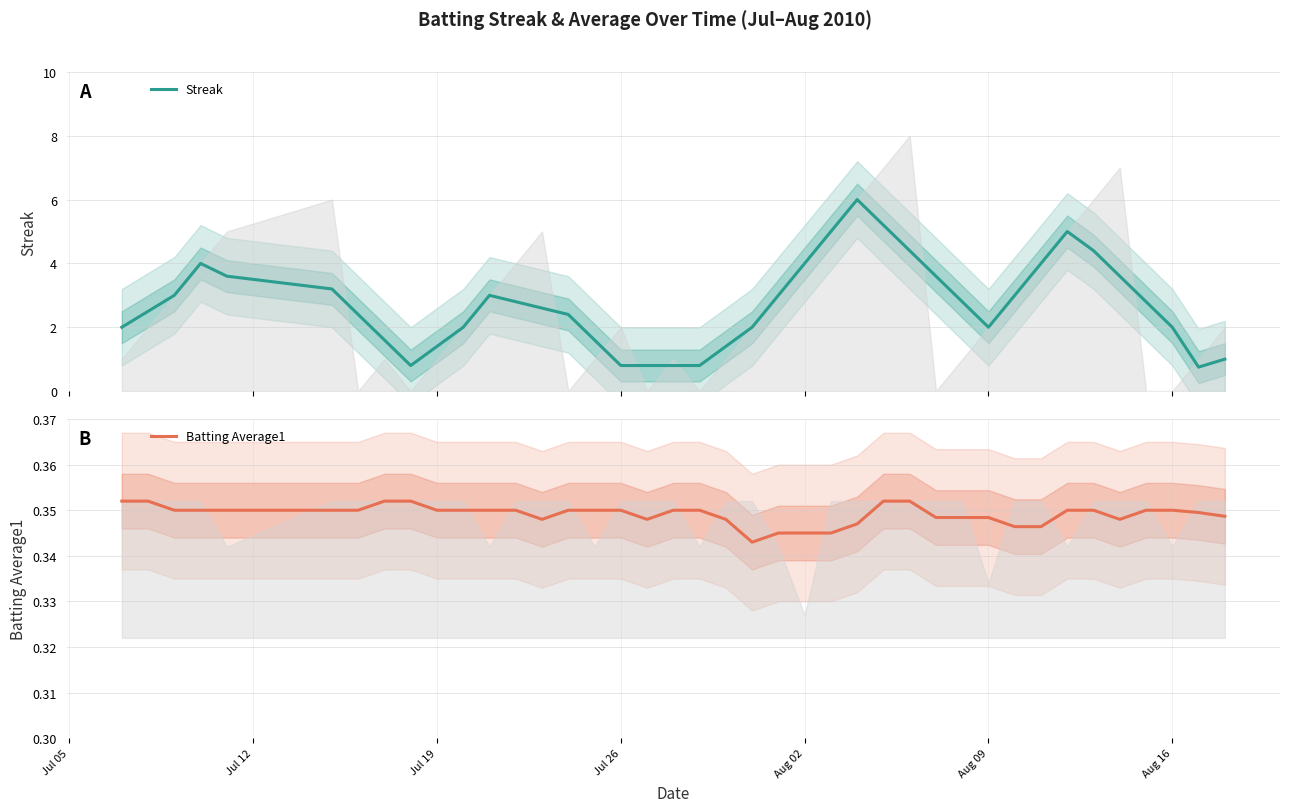

What is the highest value of the Streak series?

6.0